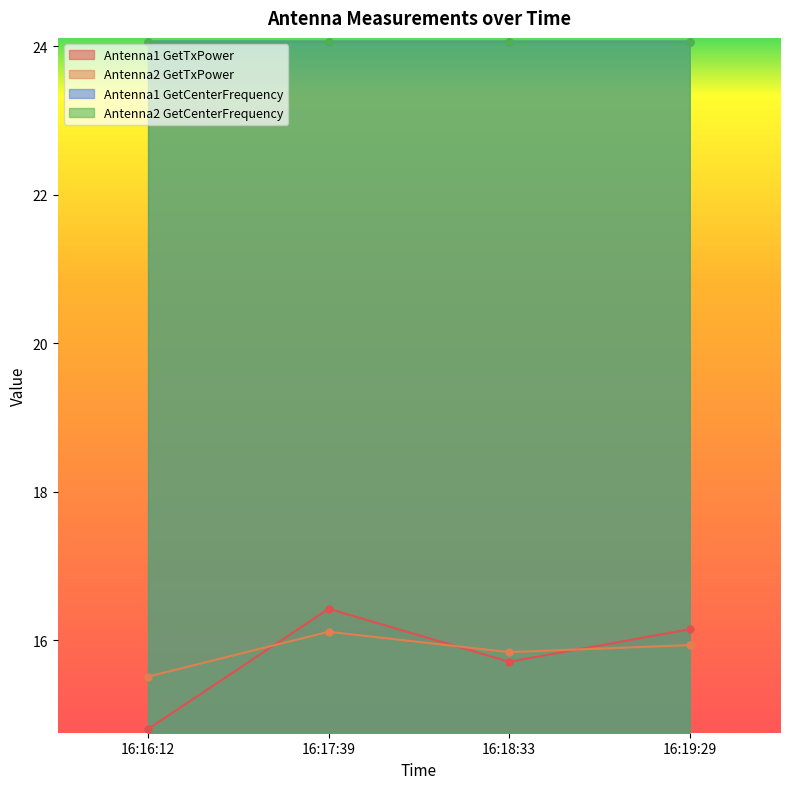

The Antenna1 GetTxPower series shows 16.2 at 16:19:29. True or false?

True